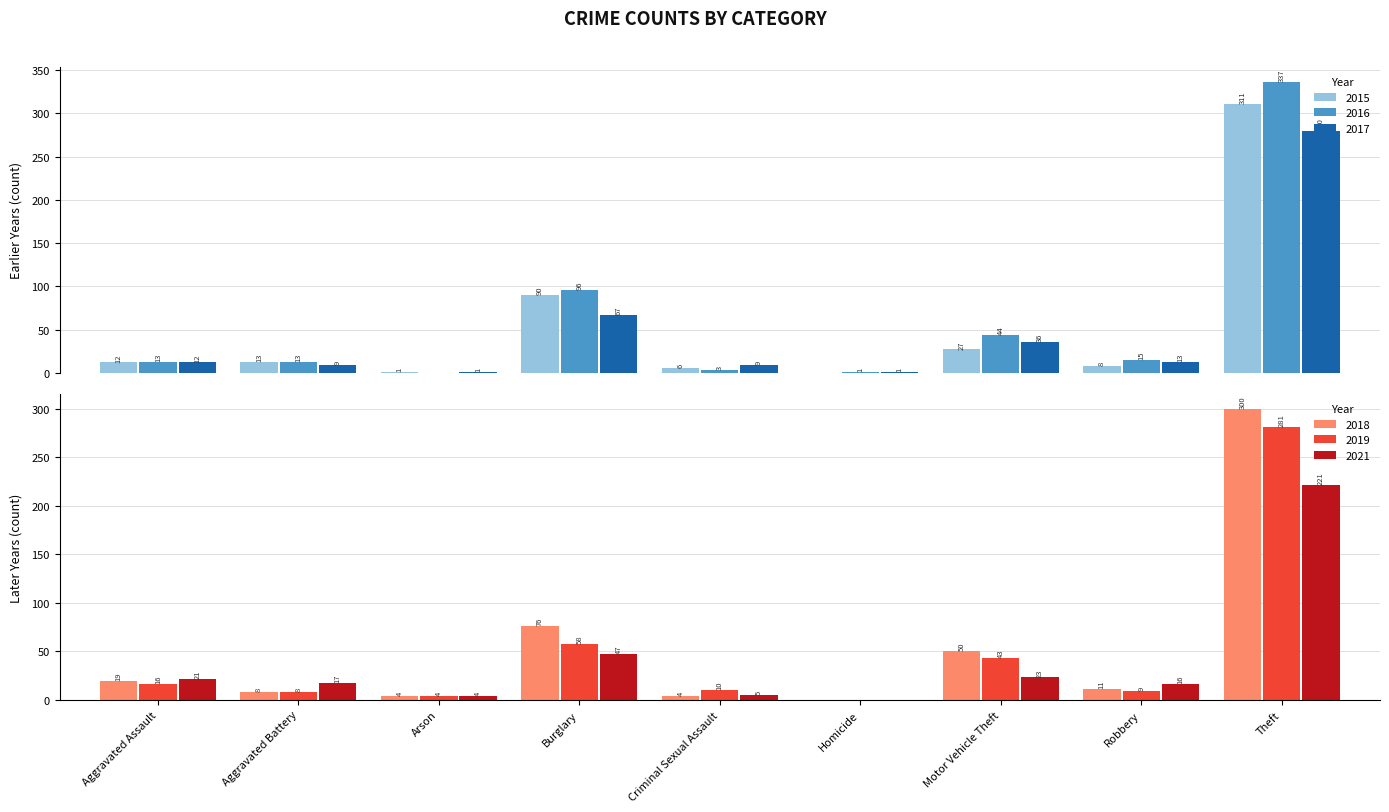

What is the maximum value for 2021?

221